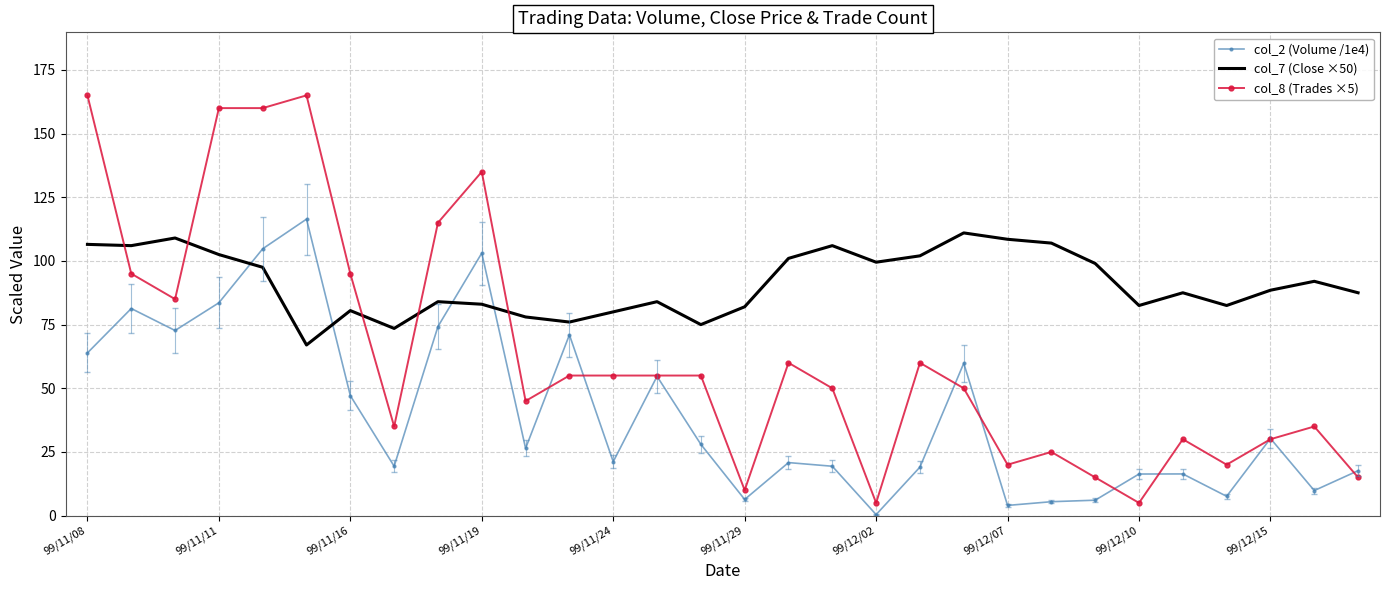

Which series has the largest range (max minus min)?

col_8 (Trades ×5)